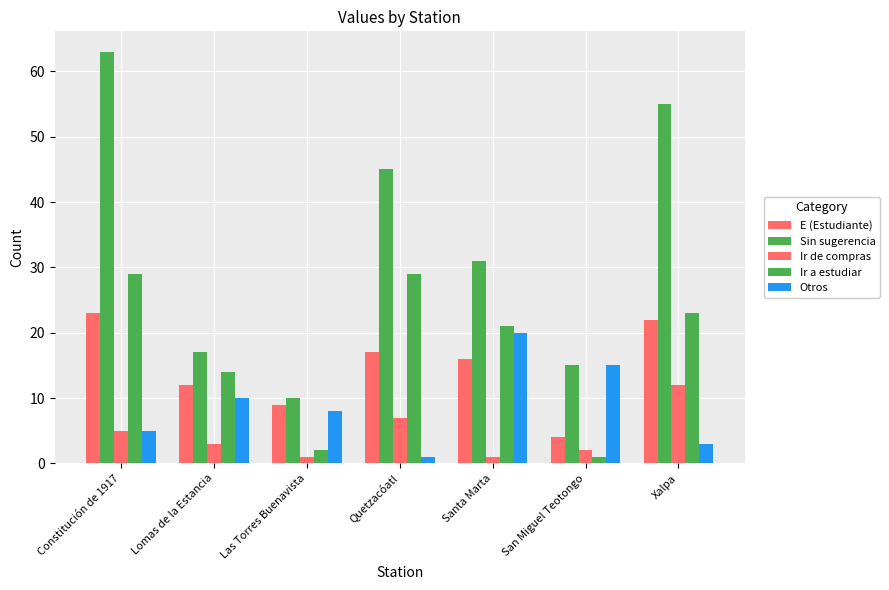

How many bars are there in each group?

5